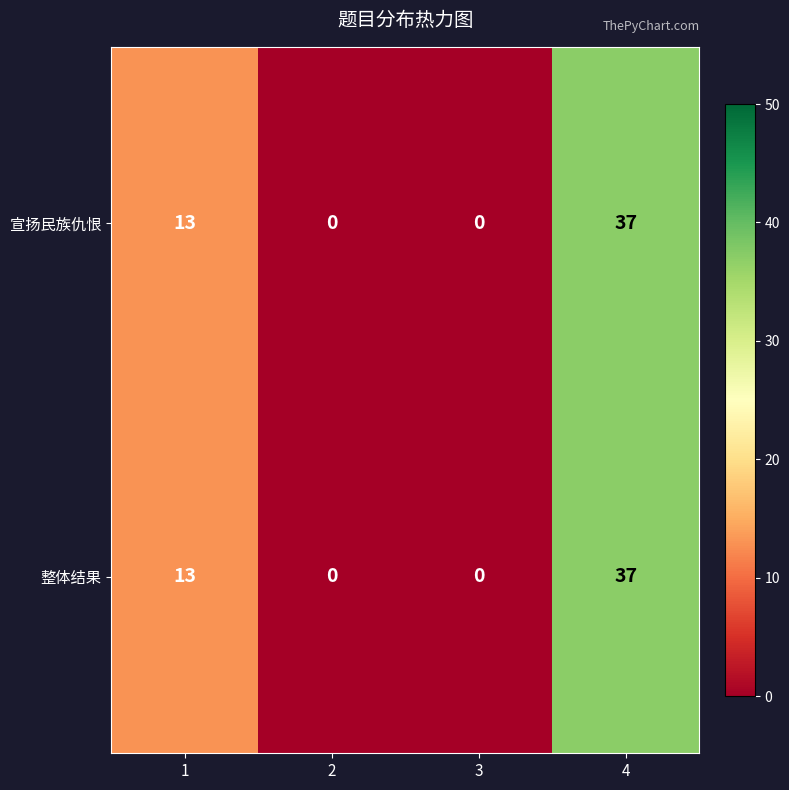

Count the 宣扬民族仇恨 values in the range 0 to 37.

4